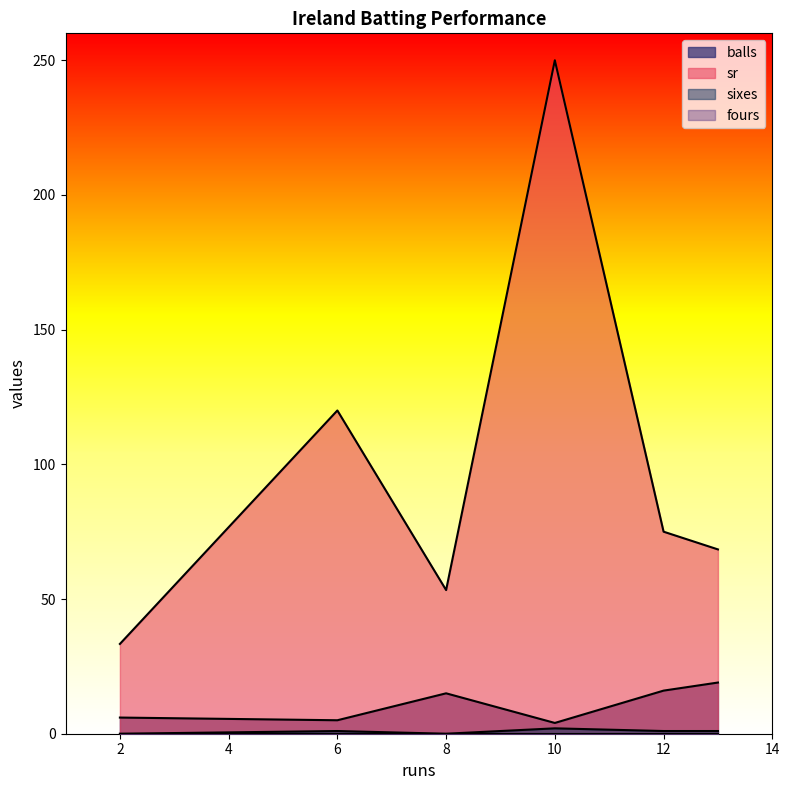

What are all the series names shown in the legend?

balls, sr, sixes, fours